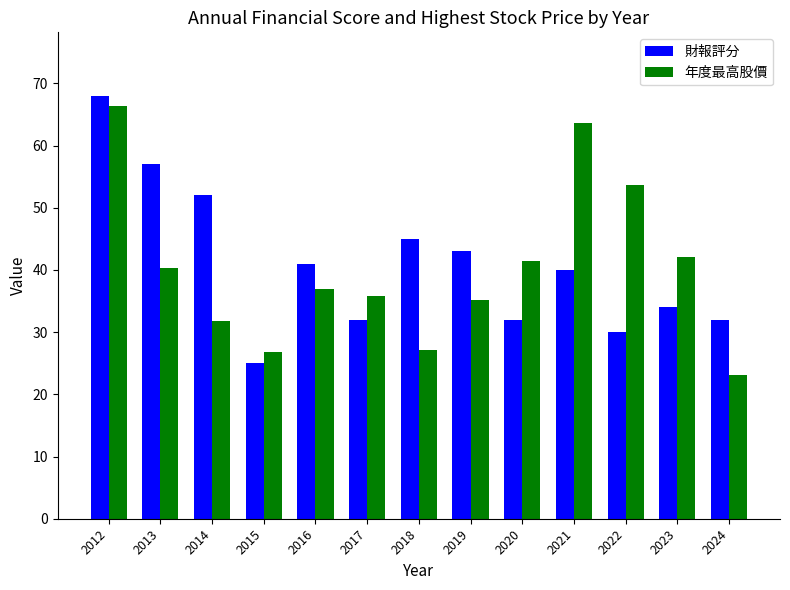

What is the minimum value shown in the chart?

23.1